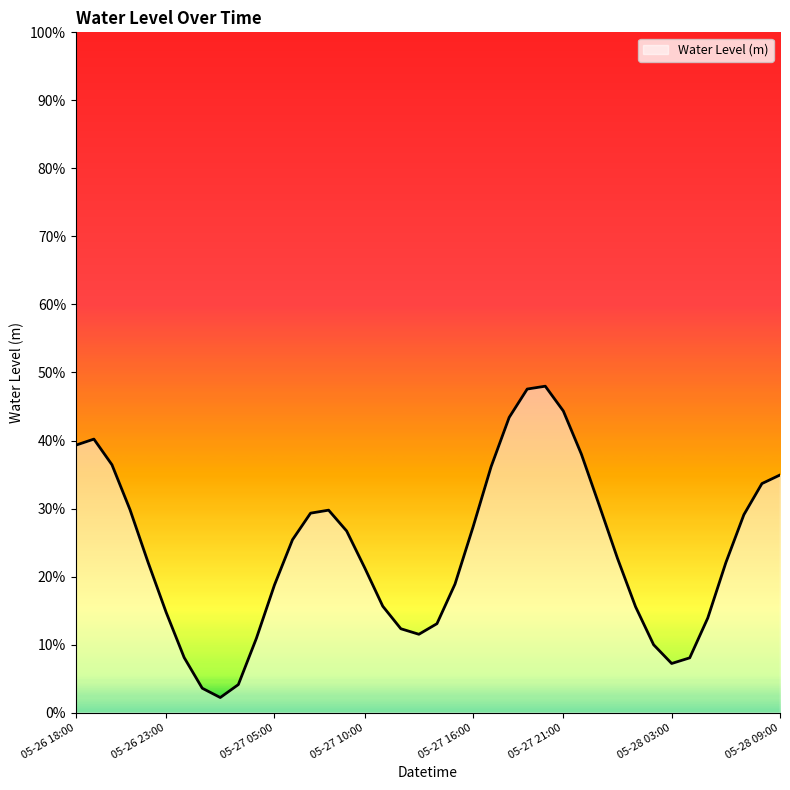

Reading right to left, extract all data points from this chart.

0.3	0.3	0.3	0.2	0.1	0.1	0.1	0.1	0.2	0.2	0.3	0.4	0.4	0.5	0.5	0.4	0.4	0.3	0.2	0.1	0.1	0.1	0.2	0.2	0.3	0.3	0.3	0.3	0.2	0.1	0.0	0.0	0.0	0.1	0.1	0.2	0.3	0.4	0.4	0.4